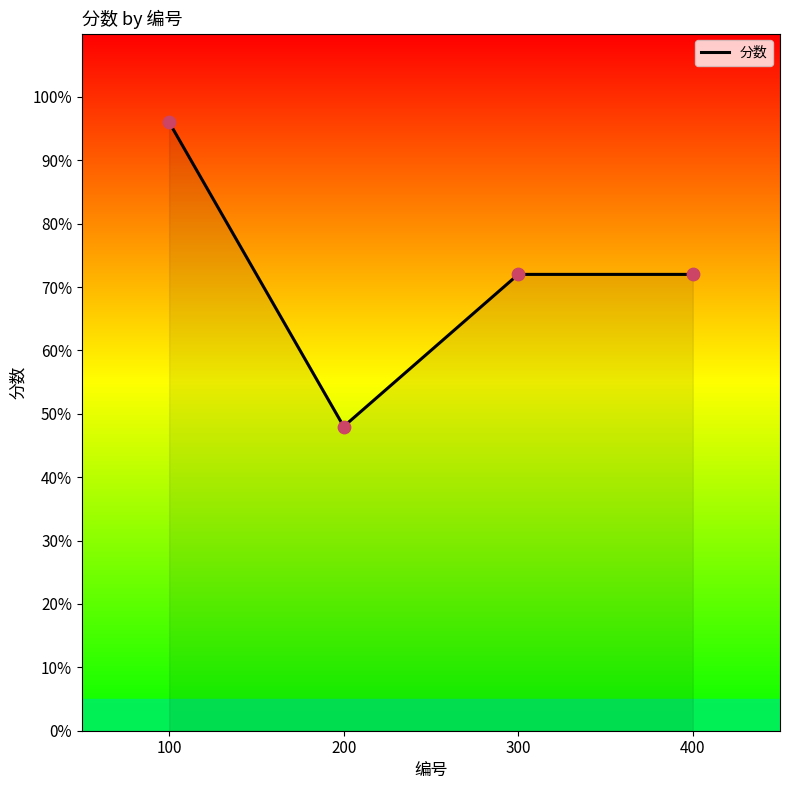

Which has a higher value, 200 or 100?

100